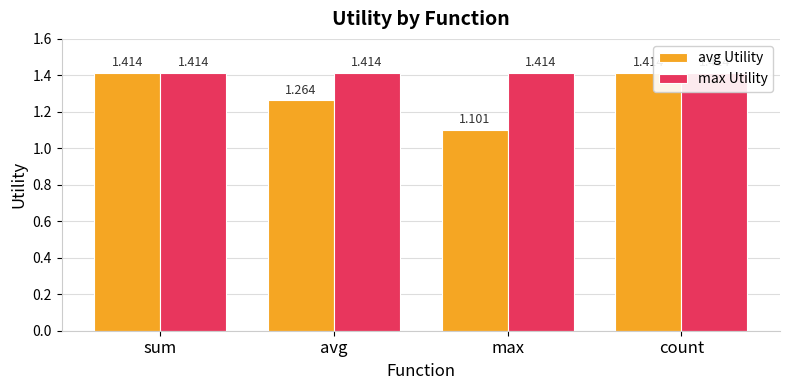

List the series in order of their overall mean, lowest first.

avg Utility, max Utility